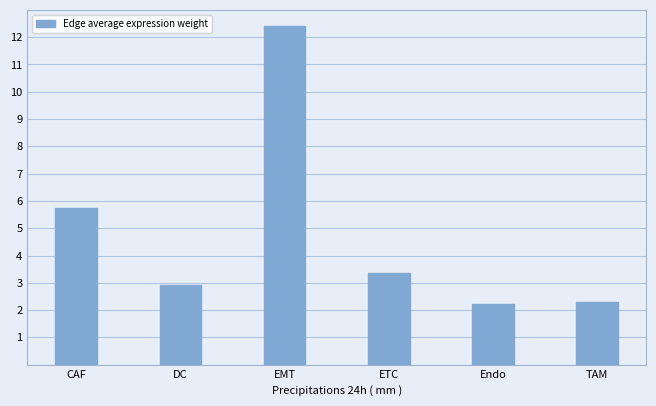

What is the ratio of the value at CAF to the value at DC?

2.0